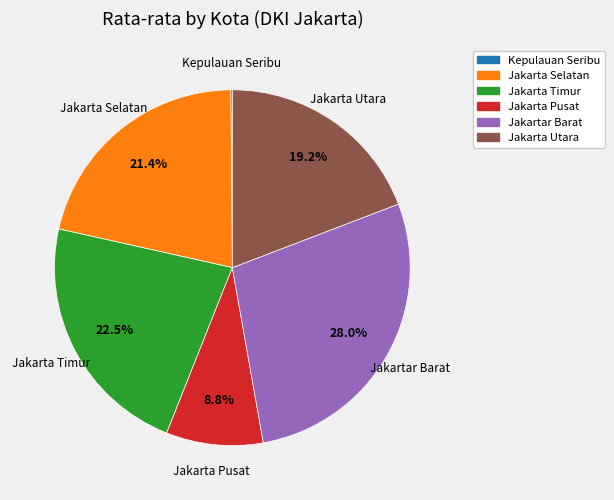

What is the total percentage of Jakarta Pusat and Jakarta Selatan?

30.2%